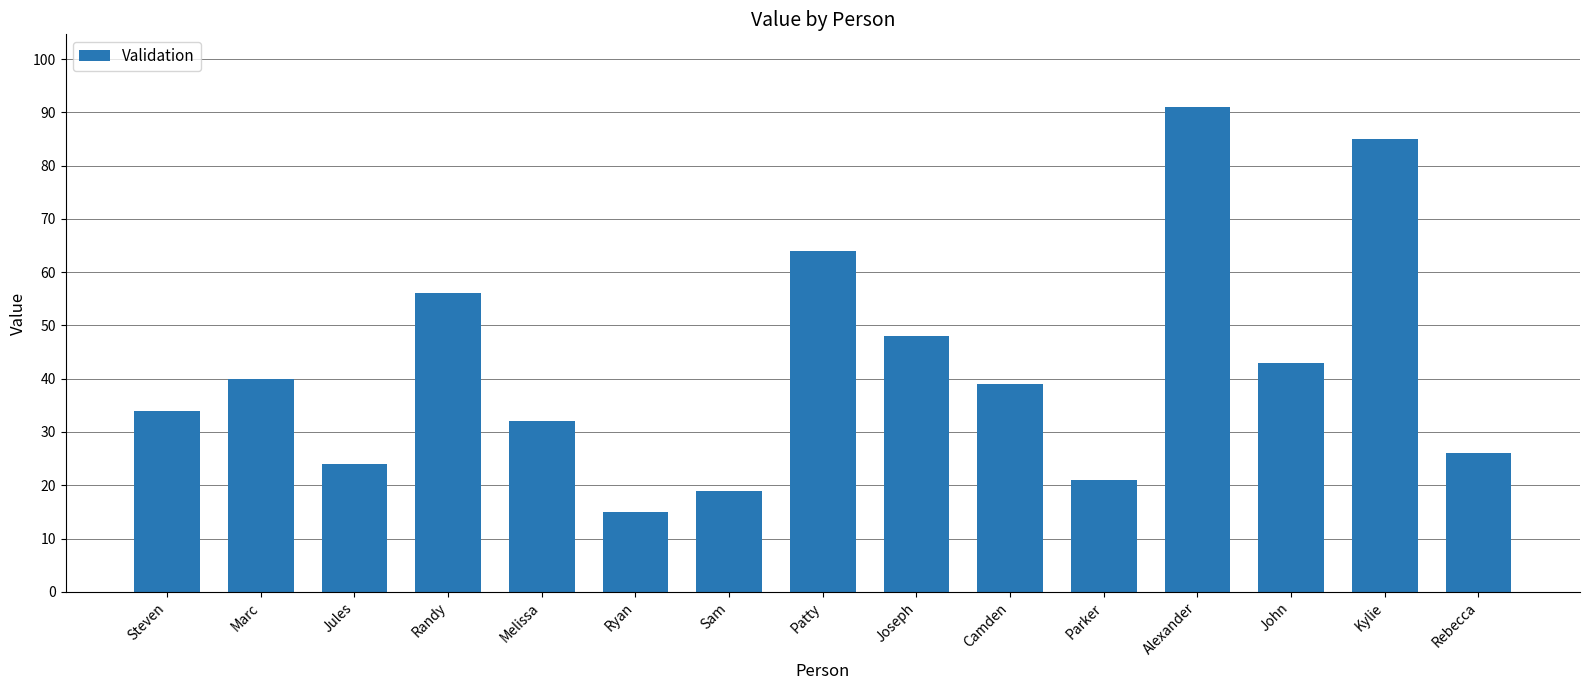

What is the sum of the values at Joseph and Steven?

82